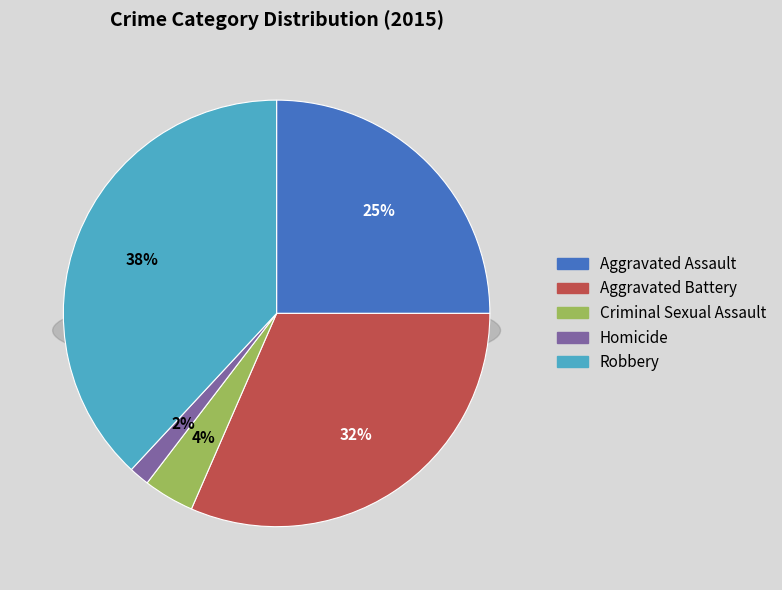

True or false: Homicide accounts for 2% of the total.

True